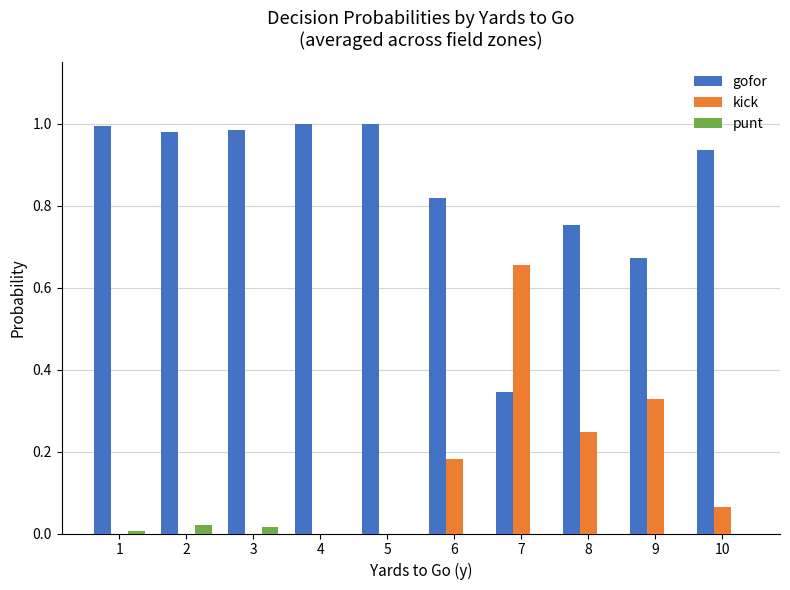

The value of punt at 10 is 0.0. True or false?

True